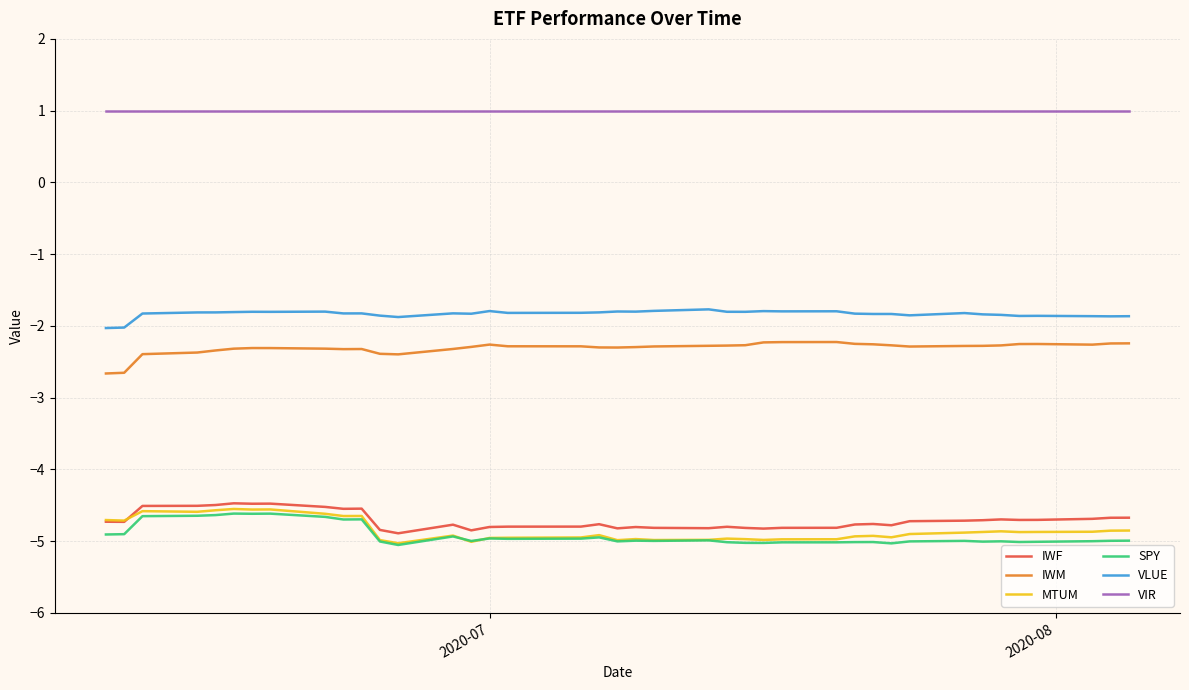

What is the lowest value of the VLUE series?

-2.0